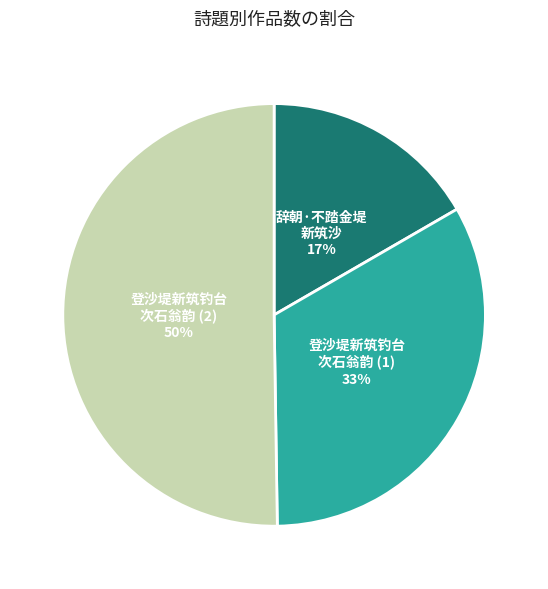

To the nearest percent, what is the average slice percentage?

33%